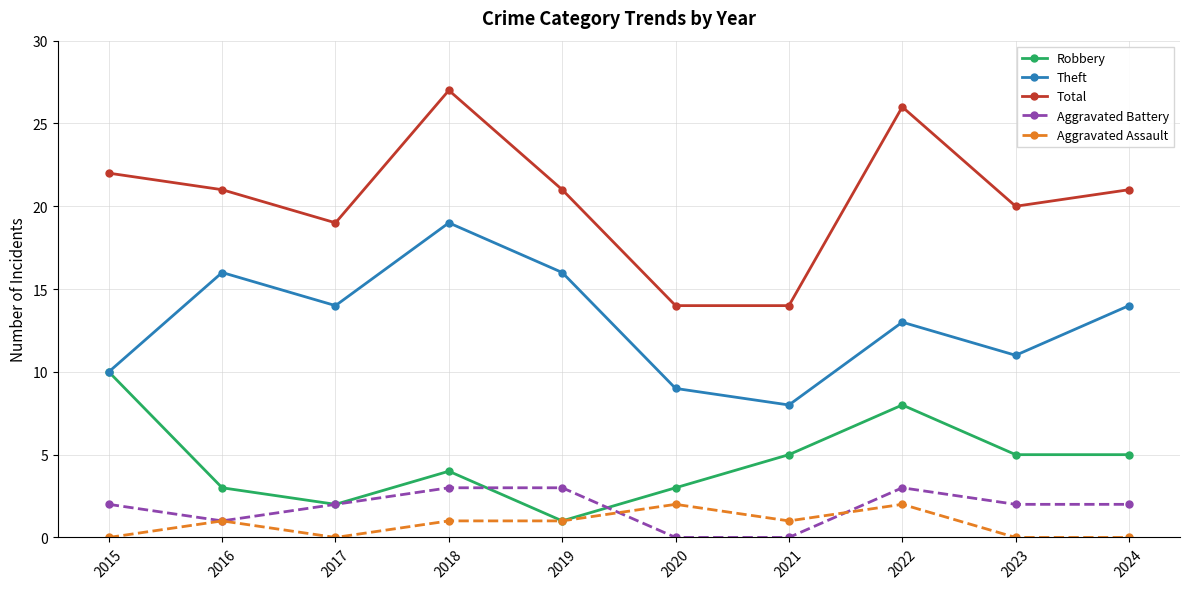

How many interior local peaks does the Theft series have?

3